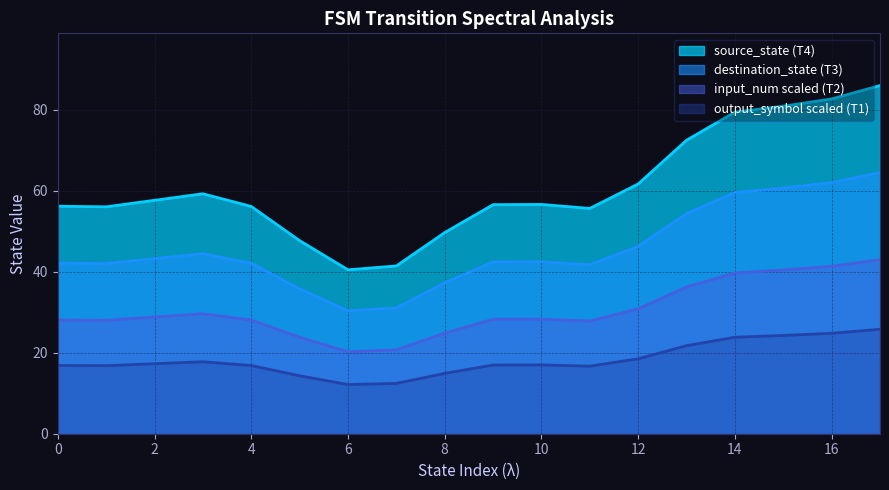

What is the minimum value shown in the chart?

12.1